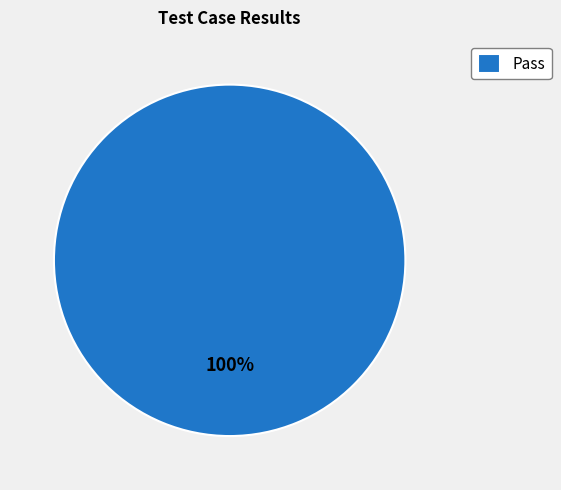

The Pass slice represents 86% of the pie. True or false?

False